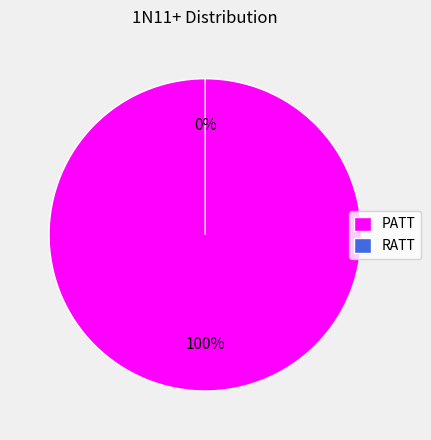

Rank the categories by value from lowest to highest.

RATT, PATT